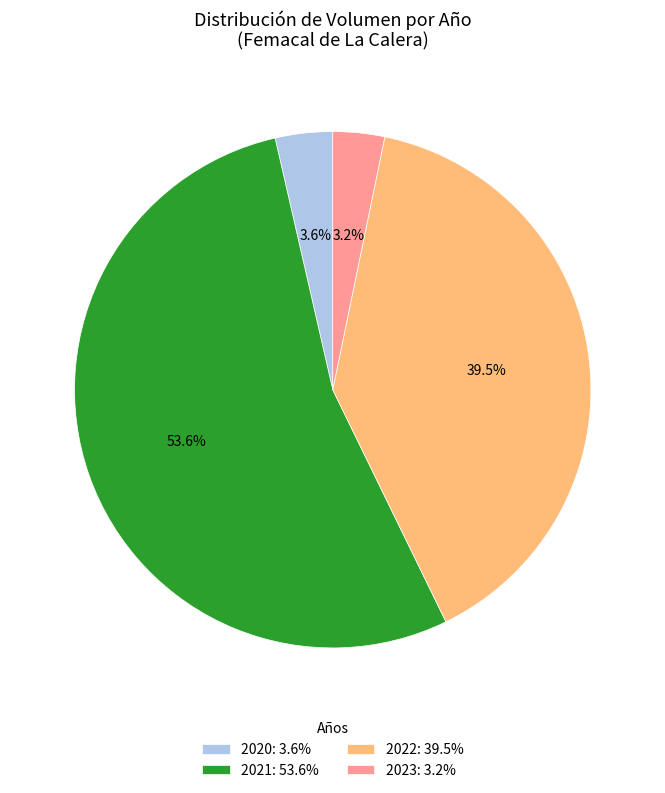

Between 2022: 39.5% and 2021: 53.6%, which is larger?

2021: 53.6%